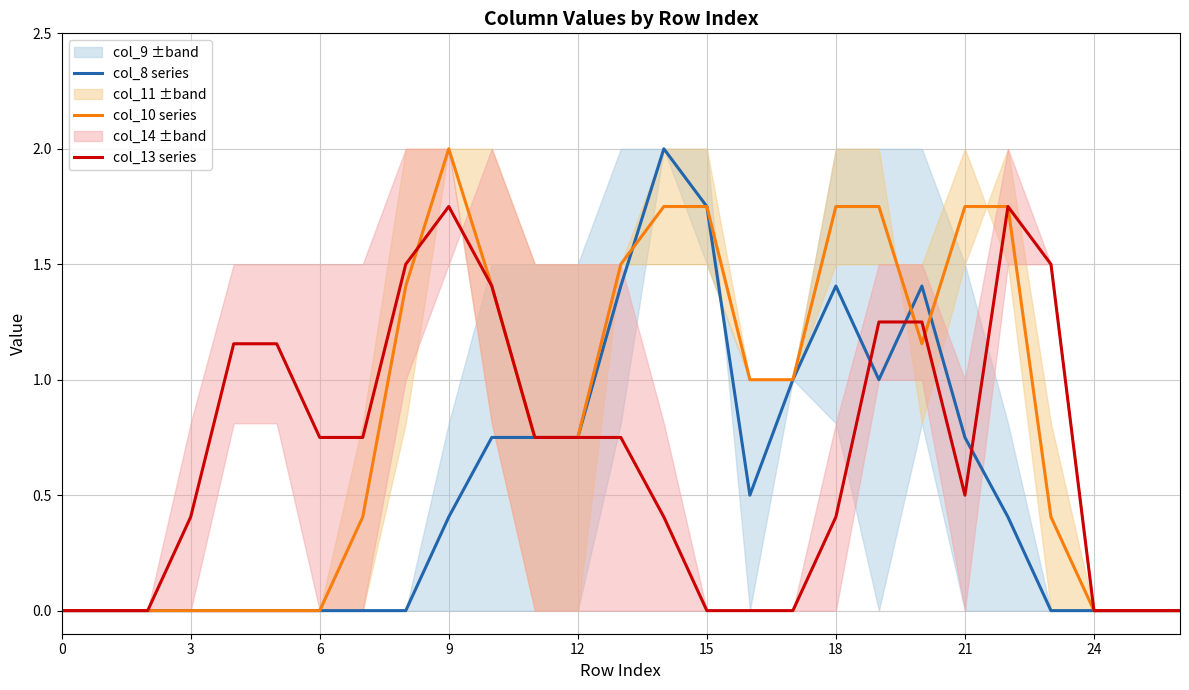

True or false: col_13 series has a value of 1.2 at 17.

False